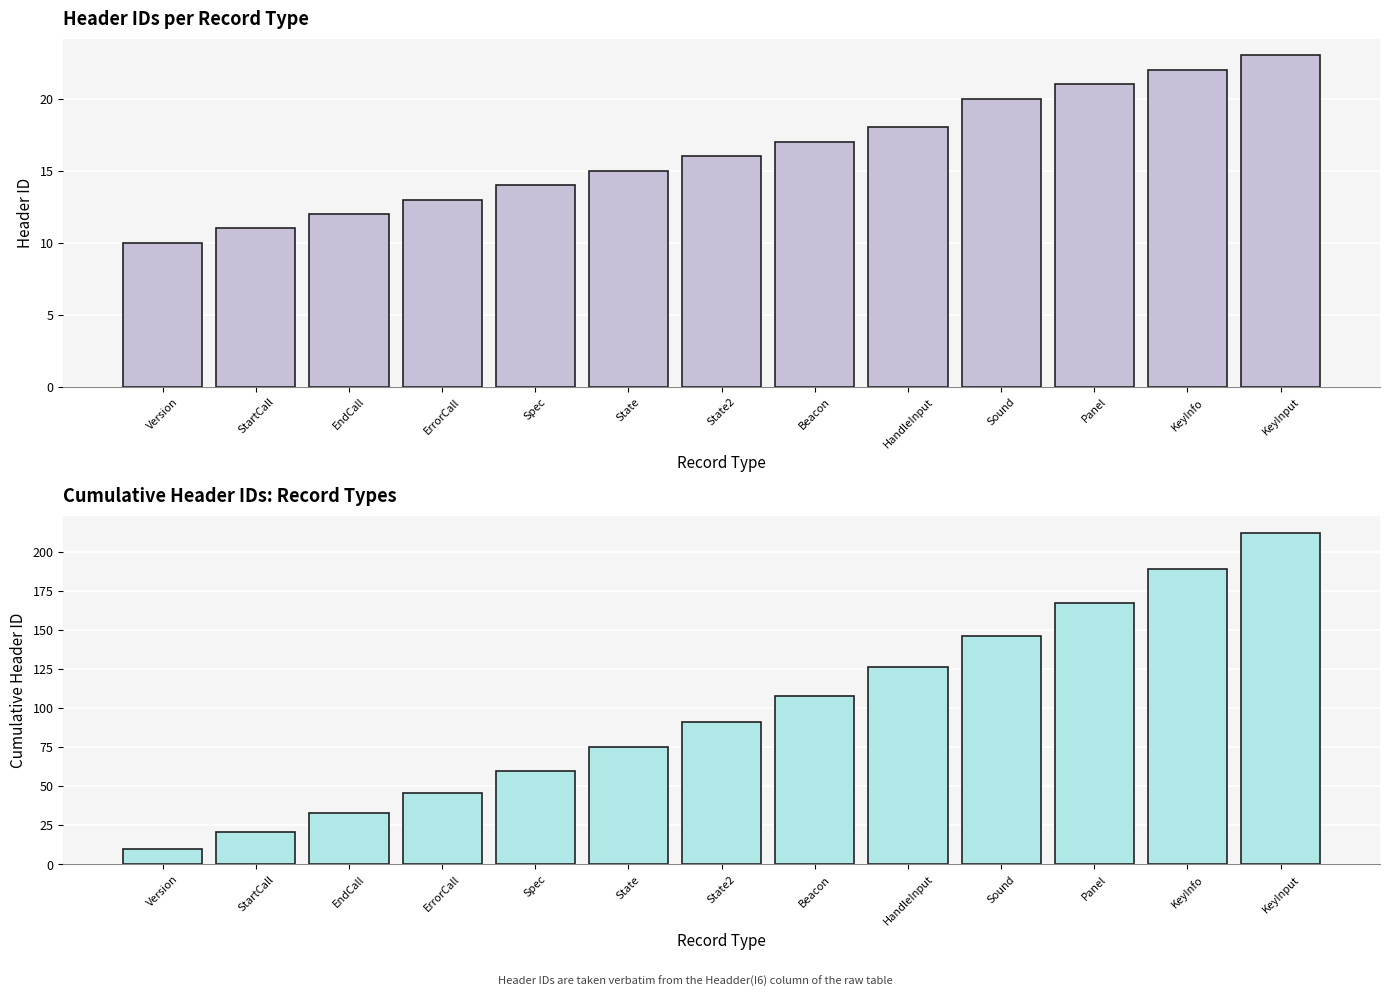

At which category is the sum across all series the highest?

KeyInput